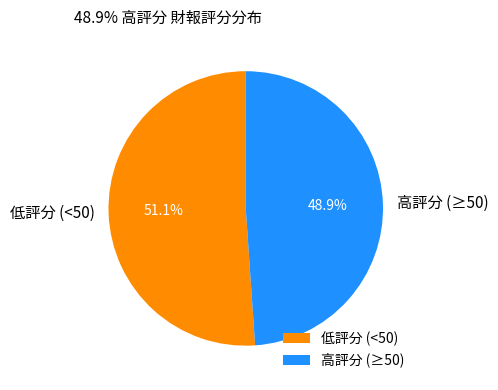

Rank the categories by value from lowest to highest.

高評分 (≥50), 低評分 (<50)